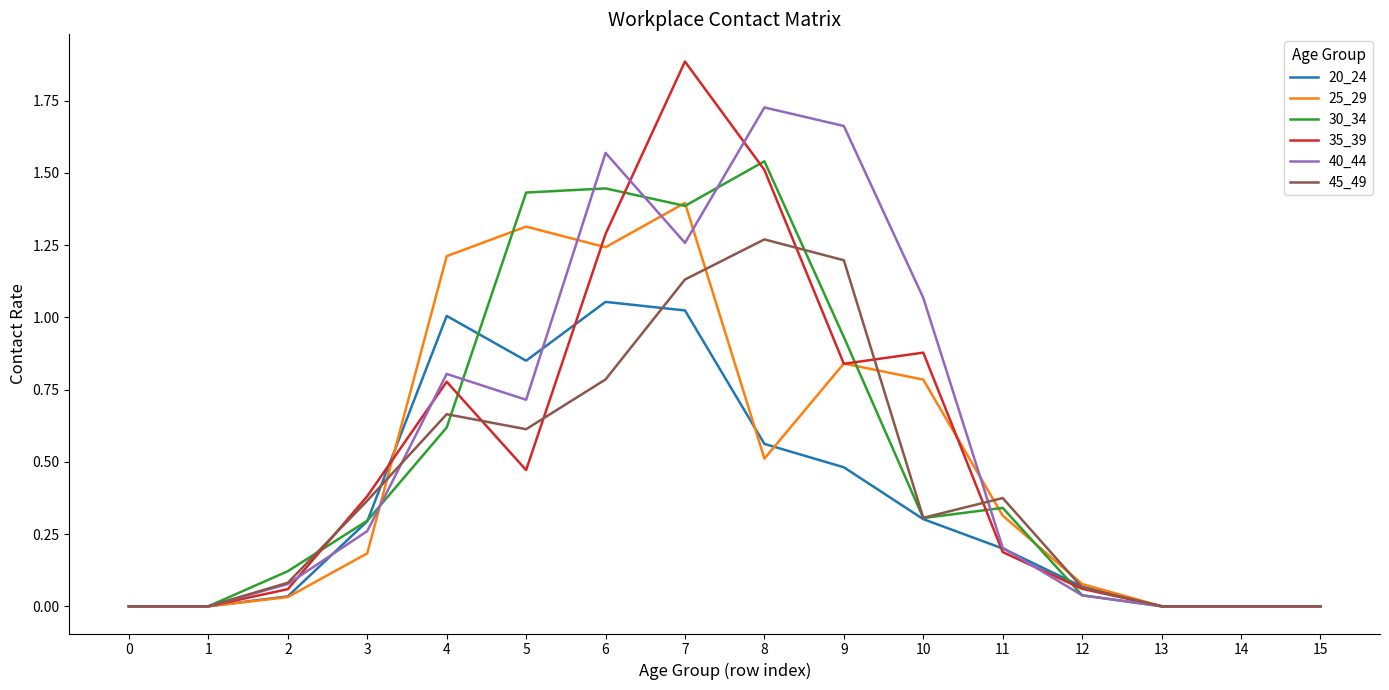

At which category is the sum across all series the highest?

7